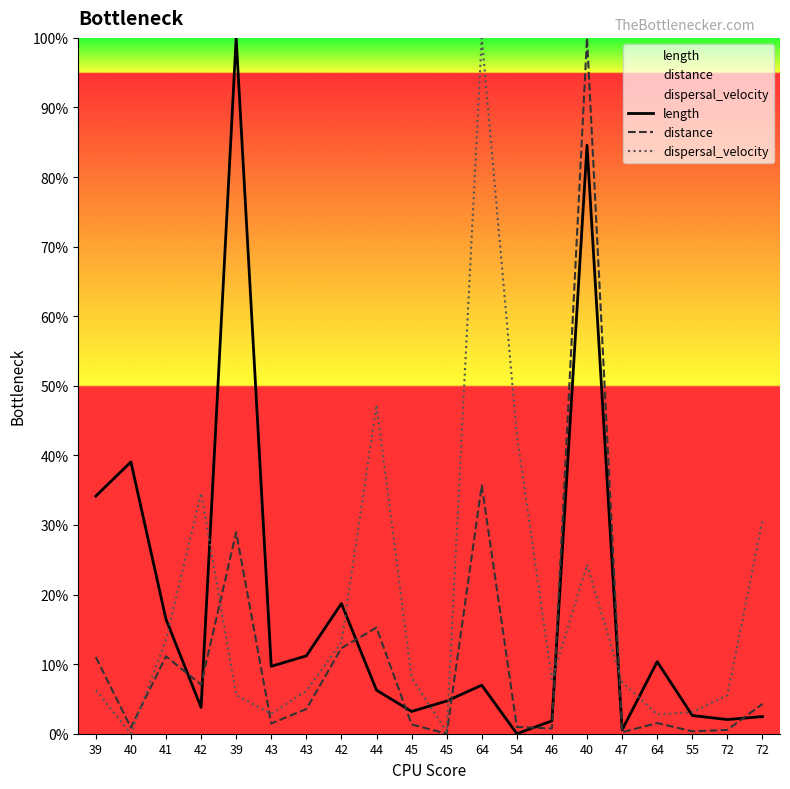

What is the label of the 12th point from the right?

44